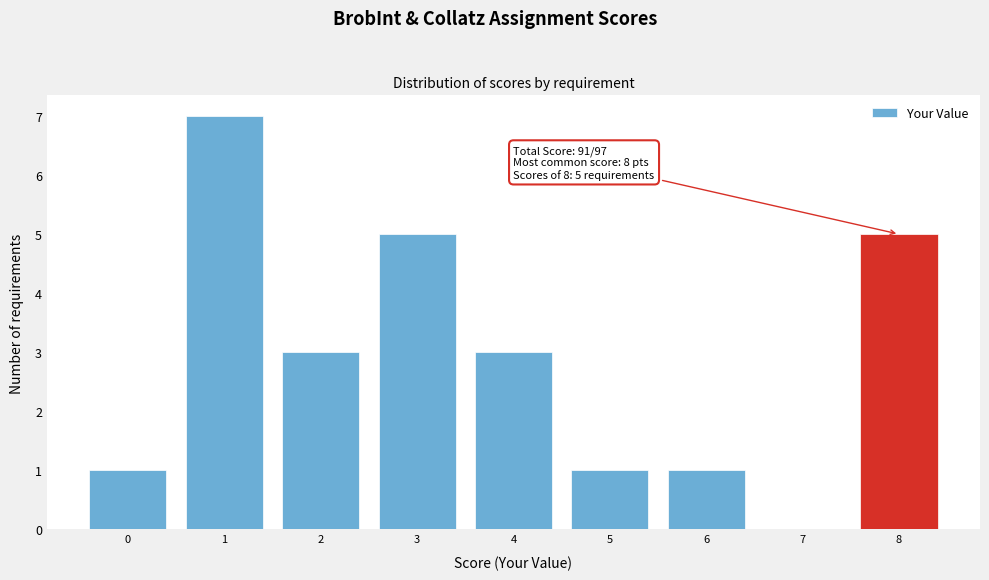

Over which range of the x-axis is the bar tallest?

0.5 to 1.5